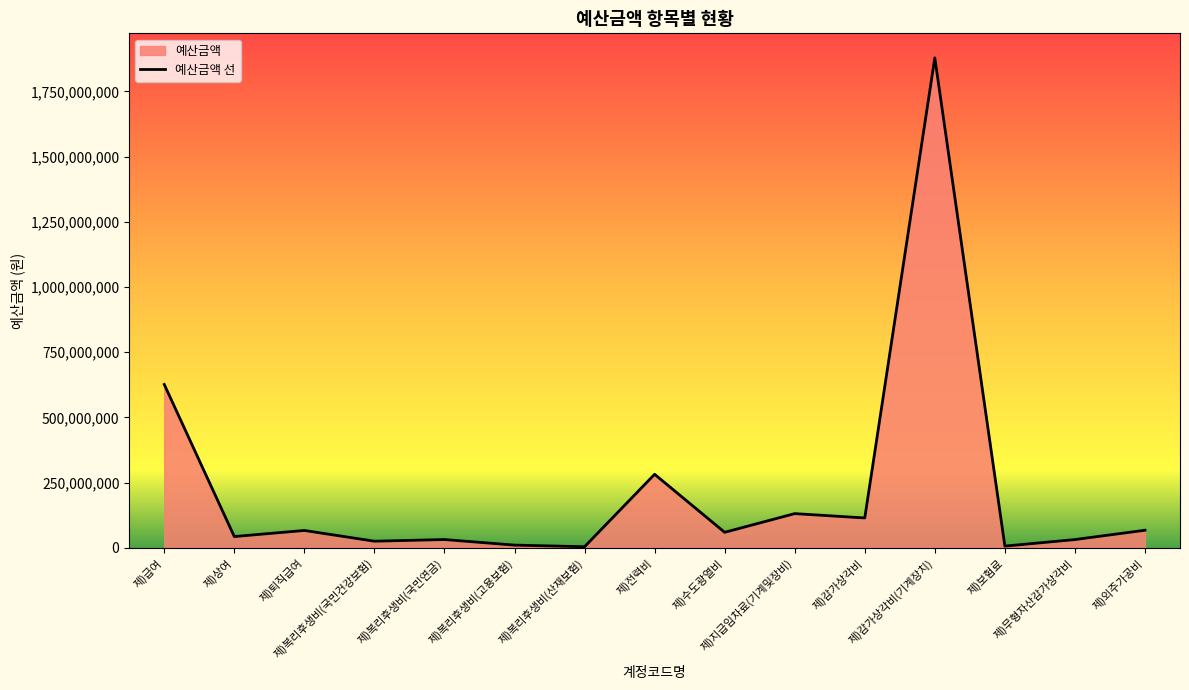

How many data points are above 59617000?

7